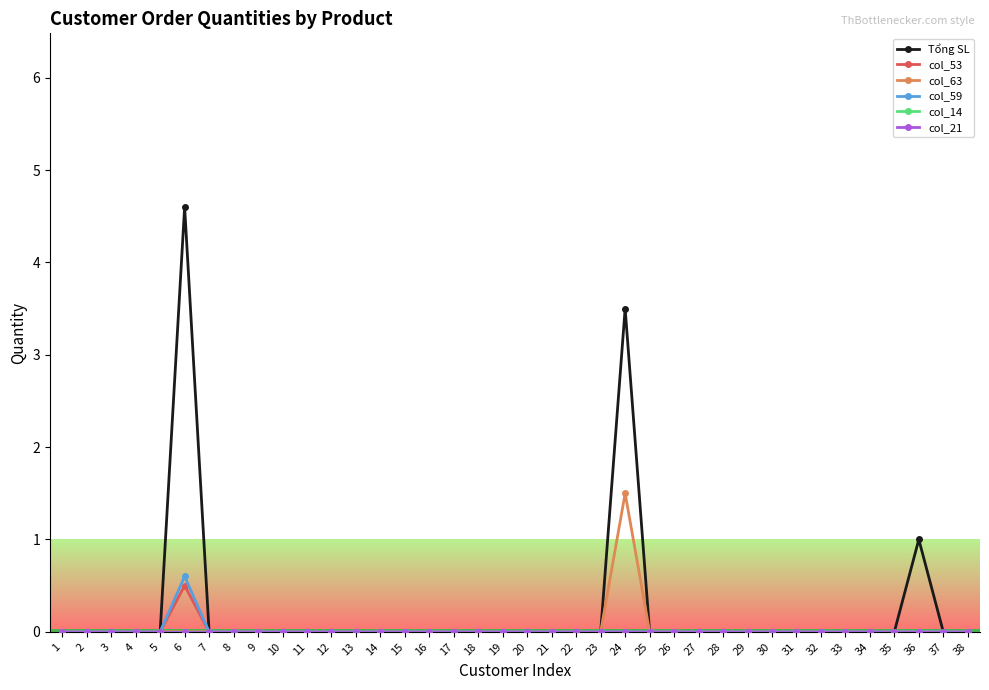

Does the chart have visible grid lines?

No